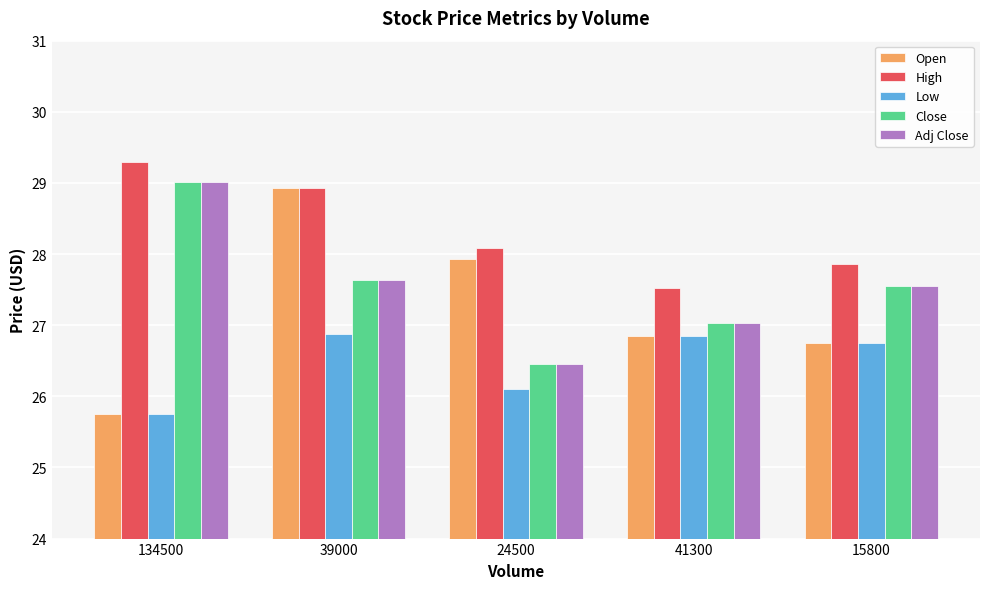

What is the label of the 3rd bar from the left?

24500